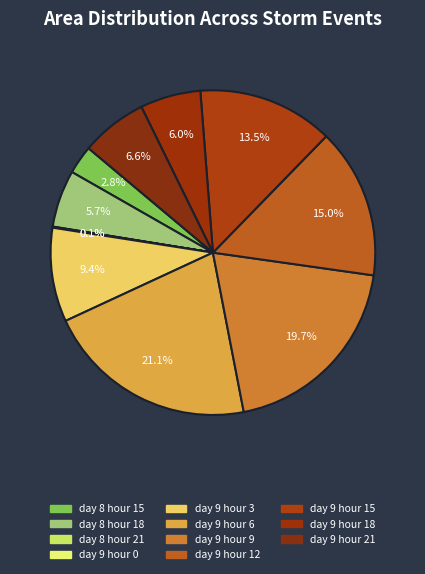

Is there a majority slice in this chart?

No